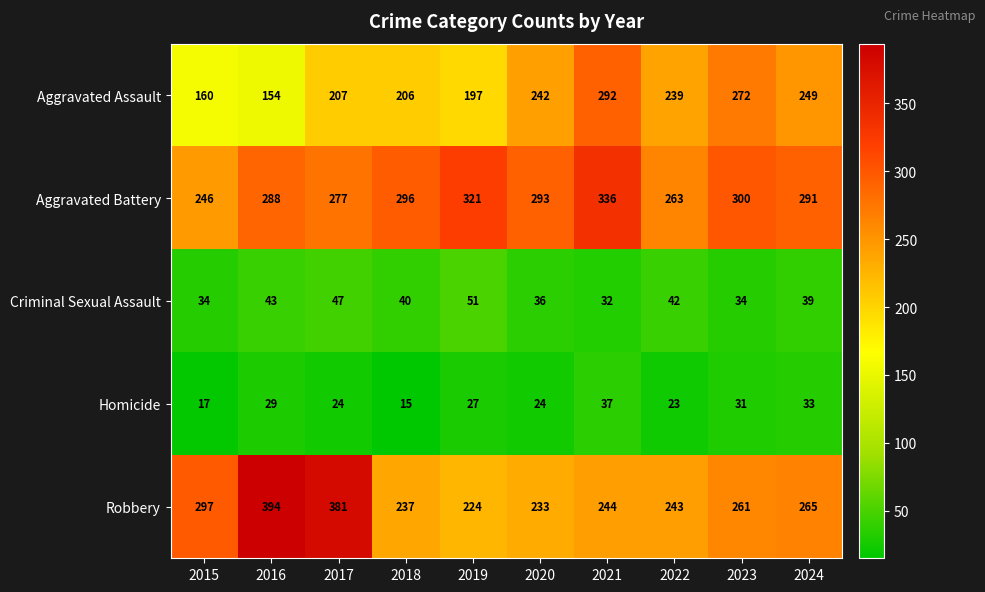

What is the greatest value displayed?

394